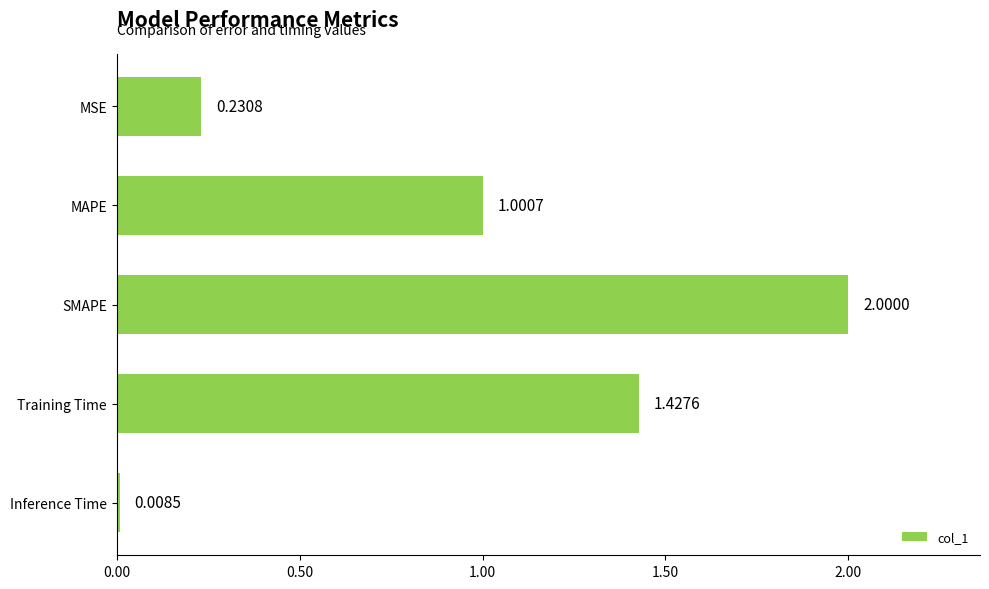

At which label is the value closest to 1?

MAPE